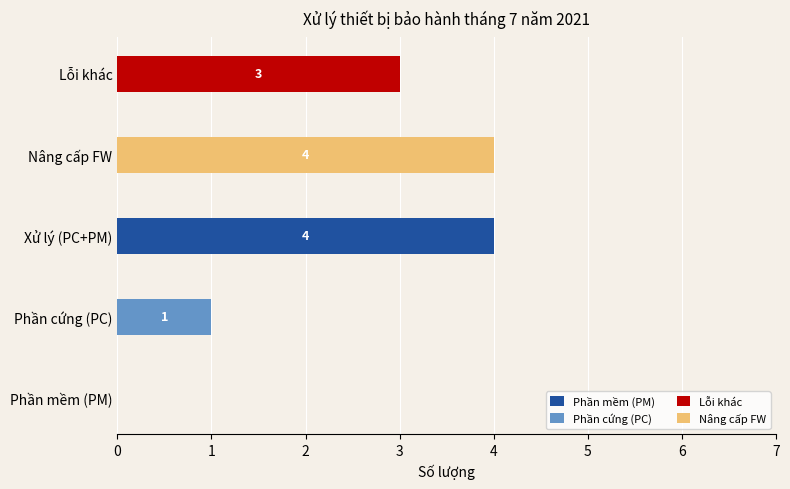

At which label does Phần mềm (PM) reach its peak?

Xử lý (PC+PM)